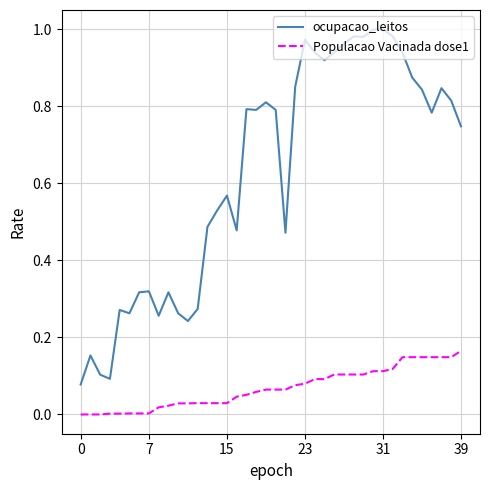

Which series has the largest total across all categories?

ocupacao_leitos